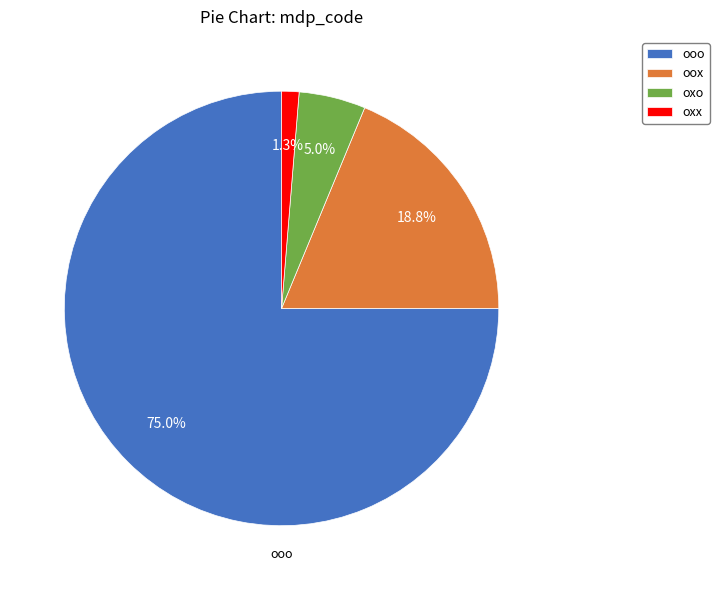

Rank the categories by value from highest to lowest.

ooo, oox, oxo, oxx